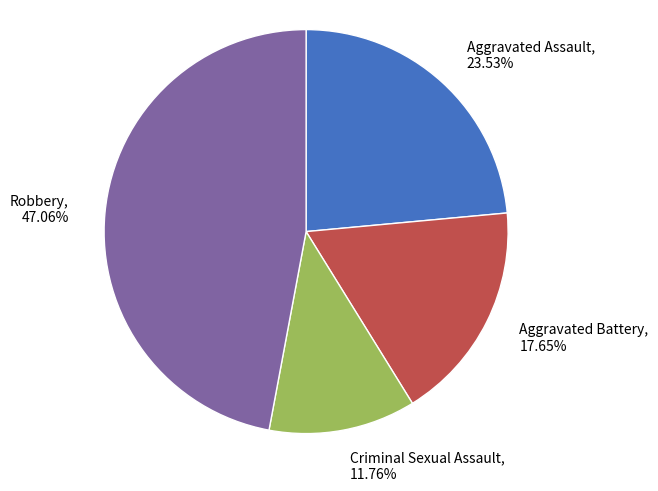

Is Aggravated Battery the majority of the pie?

No